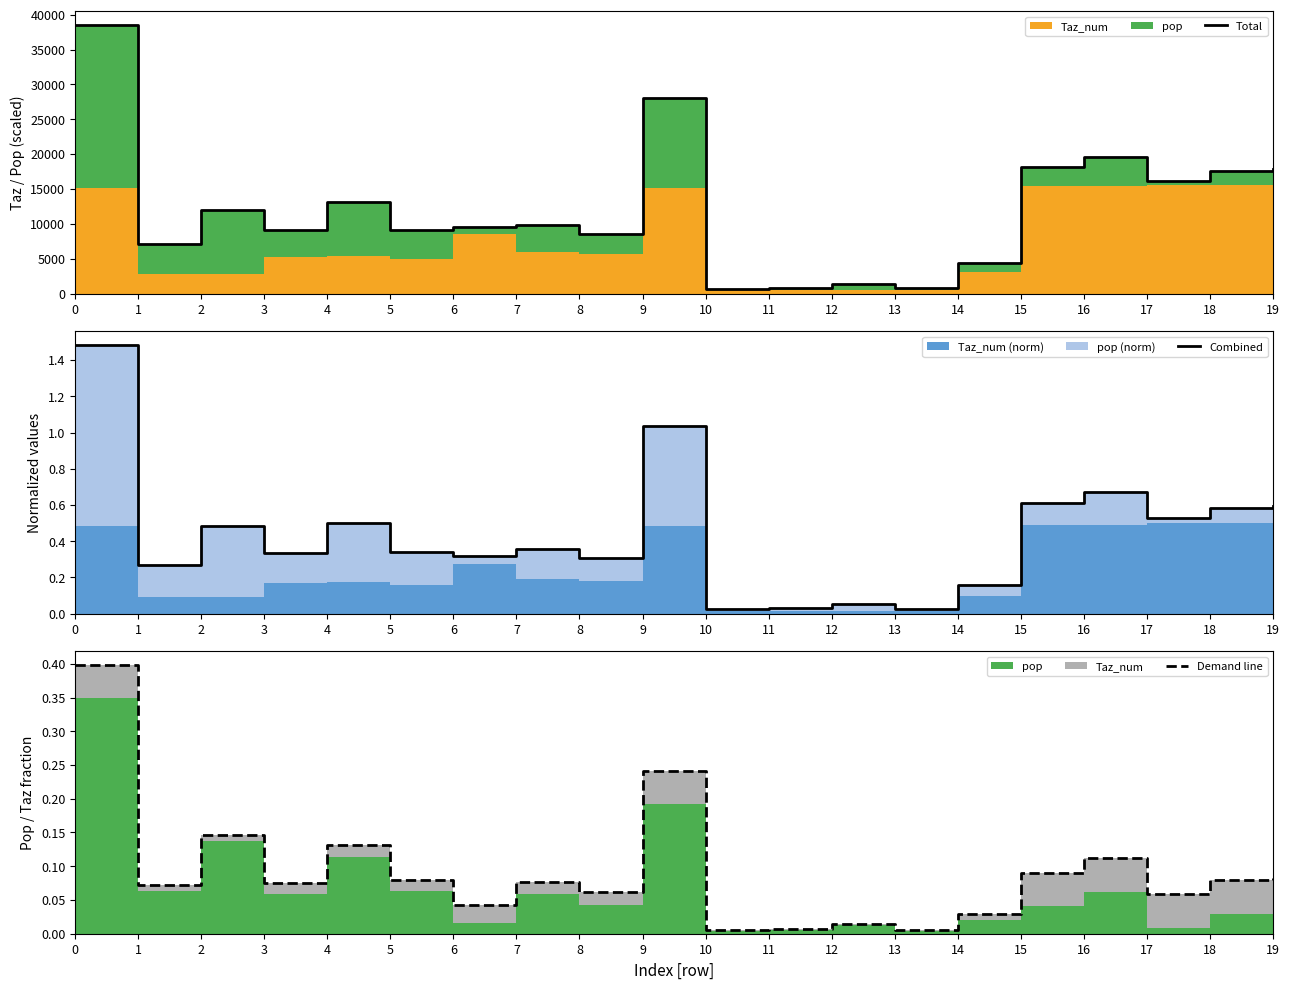

Is the value of Combined at 0 greater than the value of Total at 11?

No